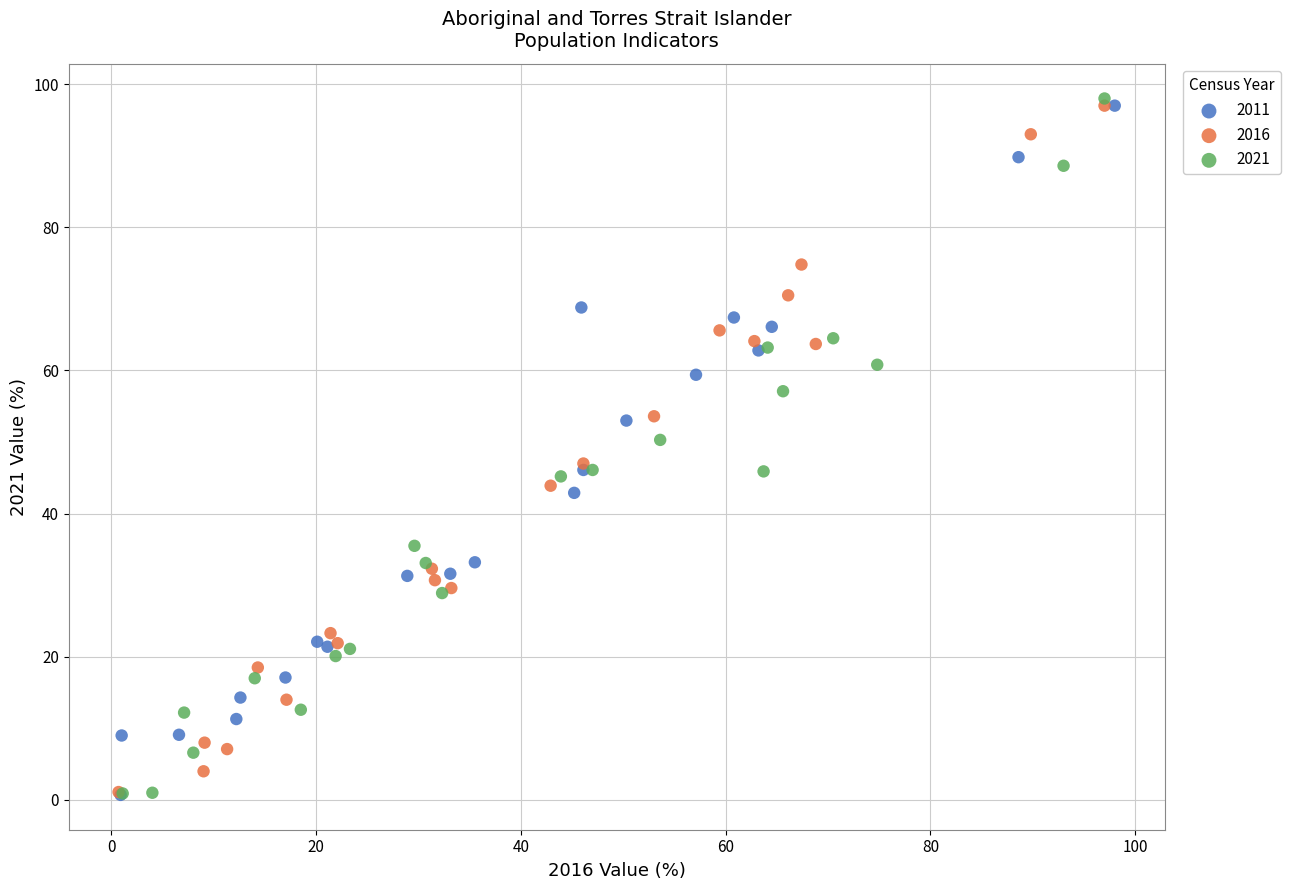

What are all the series names shown in the legend?

2011, 2016, 2021